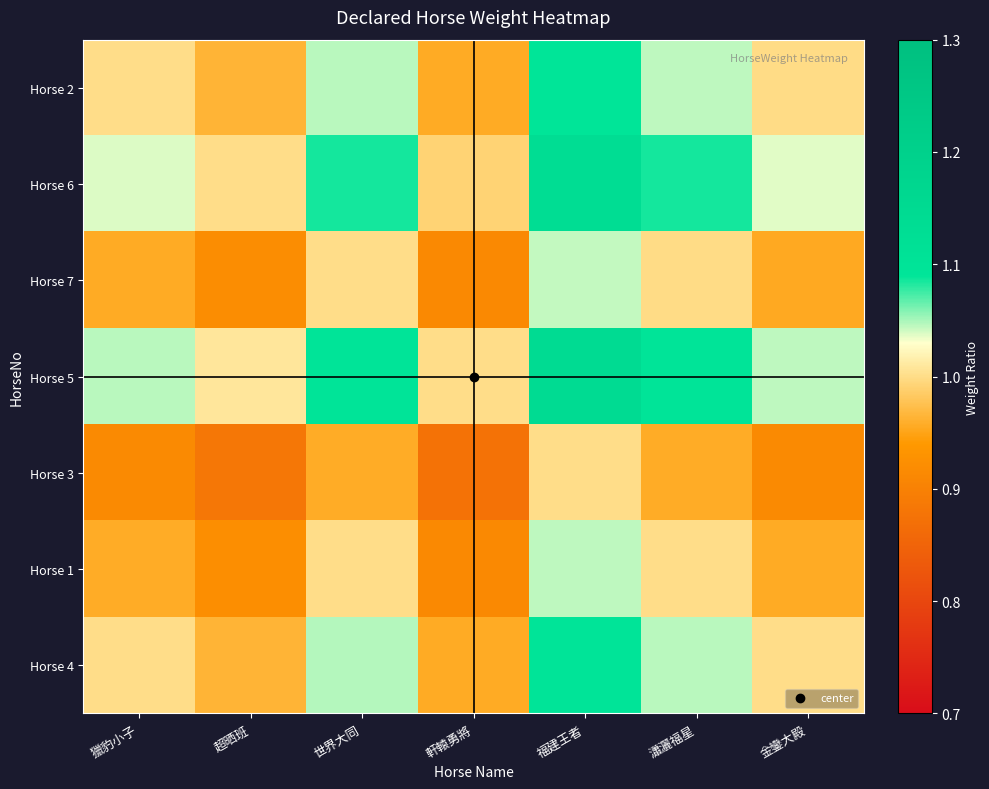

At 福建王者, list the series in order from largest to smallest.

Horse 5, Horse 6, Horse 4, Horse 2, Horse 1, Horse 7, Horse 3